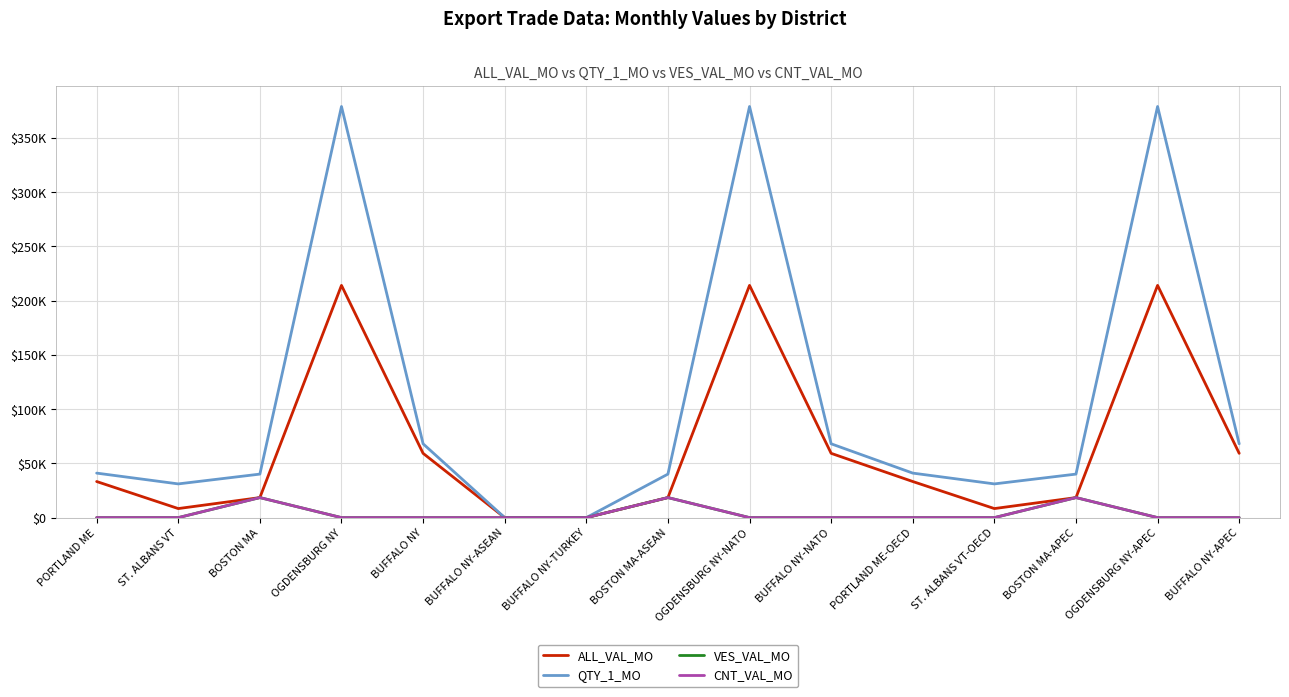

Is this an area chart (filled region under the line)?

No